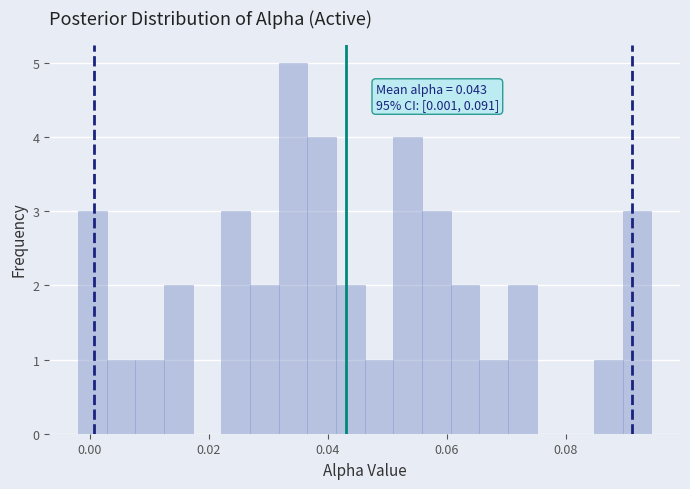

Around what value on the x-axis is the tallest bar? Give the approximate position of its centre, as read against the axis.

0.034